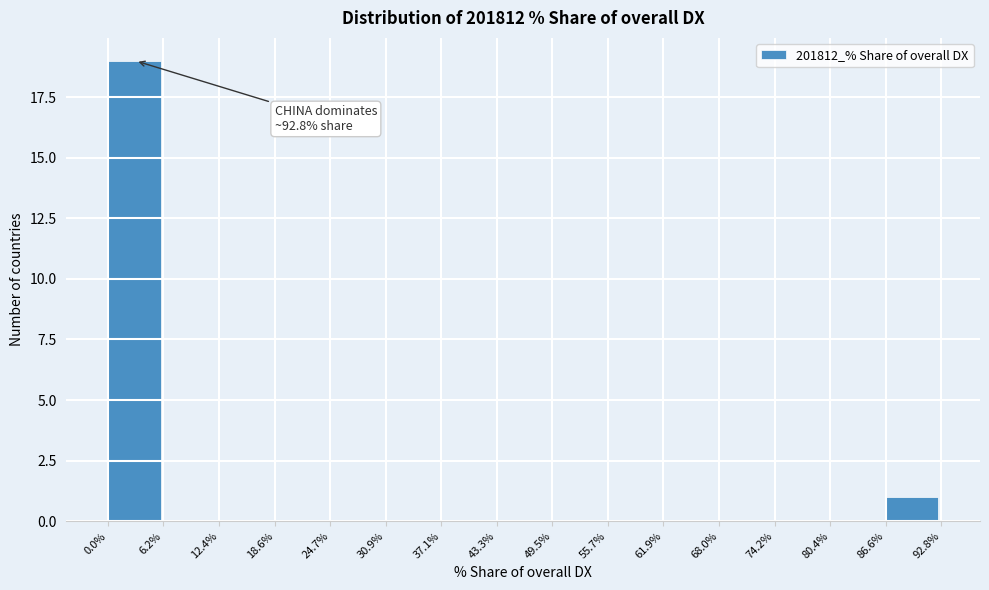

Which range on the x-axis has the tallest bar?

0.0% to 6.2%